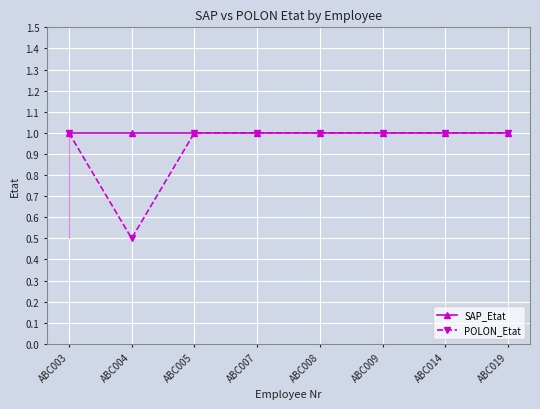

Reading left to right, what are all the values shown in this chart?

SAP_Etat: ABC003=1.0	ABC004=1.0	ABC005=1.0	ABC007=1.0	ABC008=1.0	ABC009=1.0	ABC014=1.0	ABC019=1.0
POLON_Etat: ABC003=1.0	ABC004=0.5	ABC005=1.0	ABC007=1.0	ABC008=1.0	ABC009=1.0	ABC014=1.0	ABC019=1.0